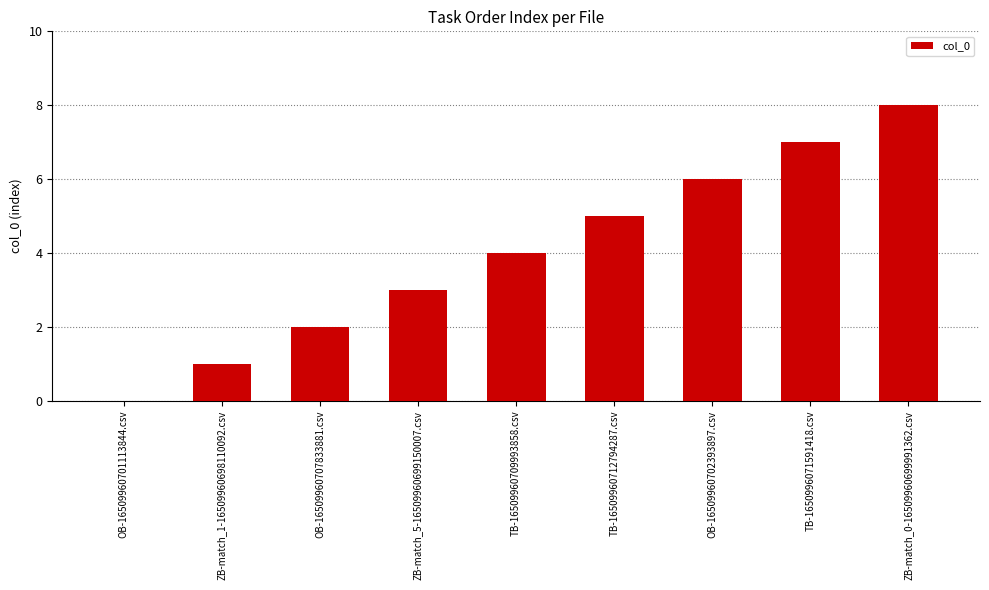

Which has a higher value, OB-16509960707833881.csv or ZB-match_0-16509960699991362.csv?

ZB-match_0-16509960699991362.csv